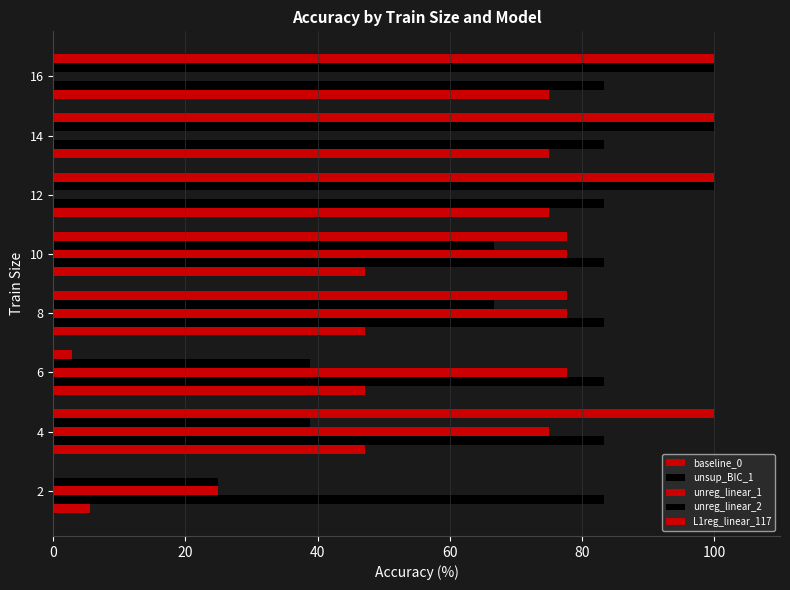

What is the highest value of the L1reg_linear_117 series?

100.0